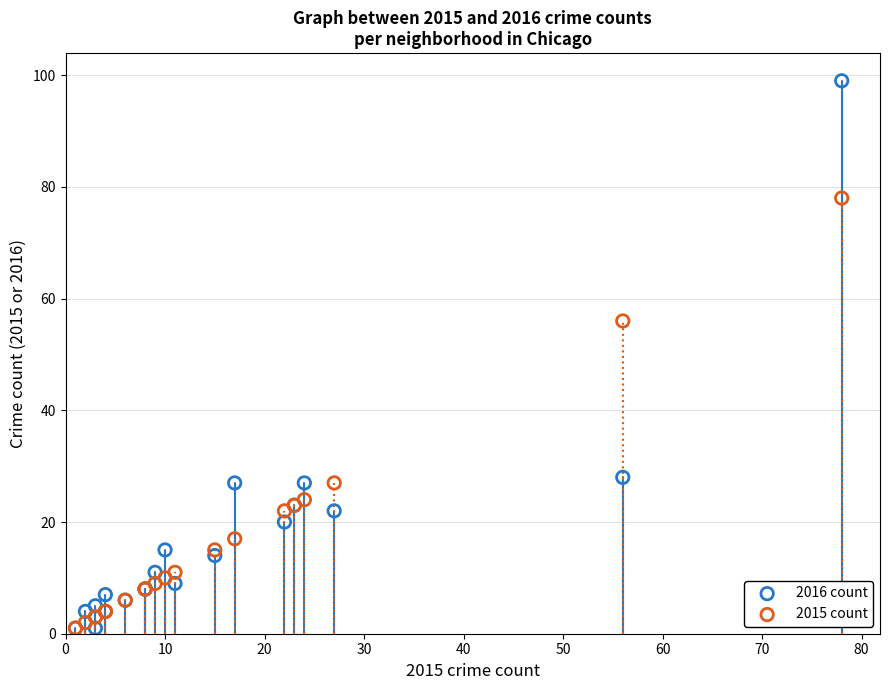

In the 2016 count series, what Y value is closest to 50?

28